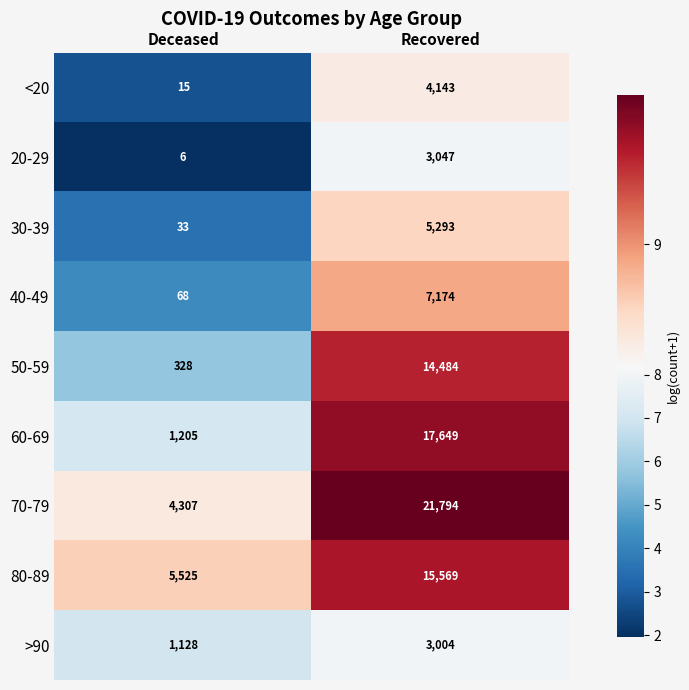

What is the difference between the highest and lowest values at Recovered?

18790